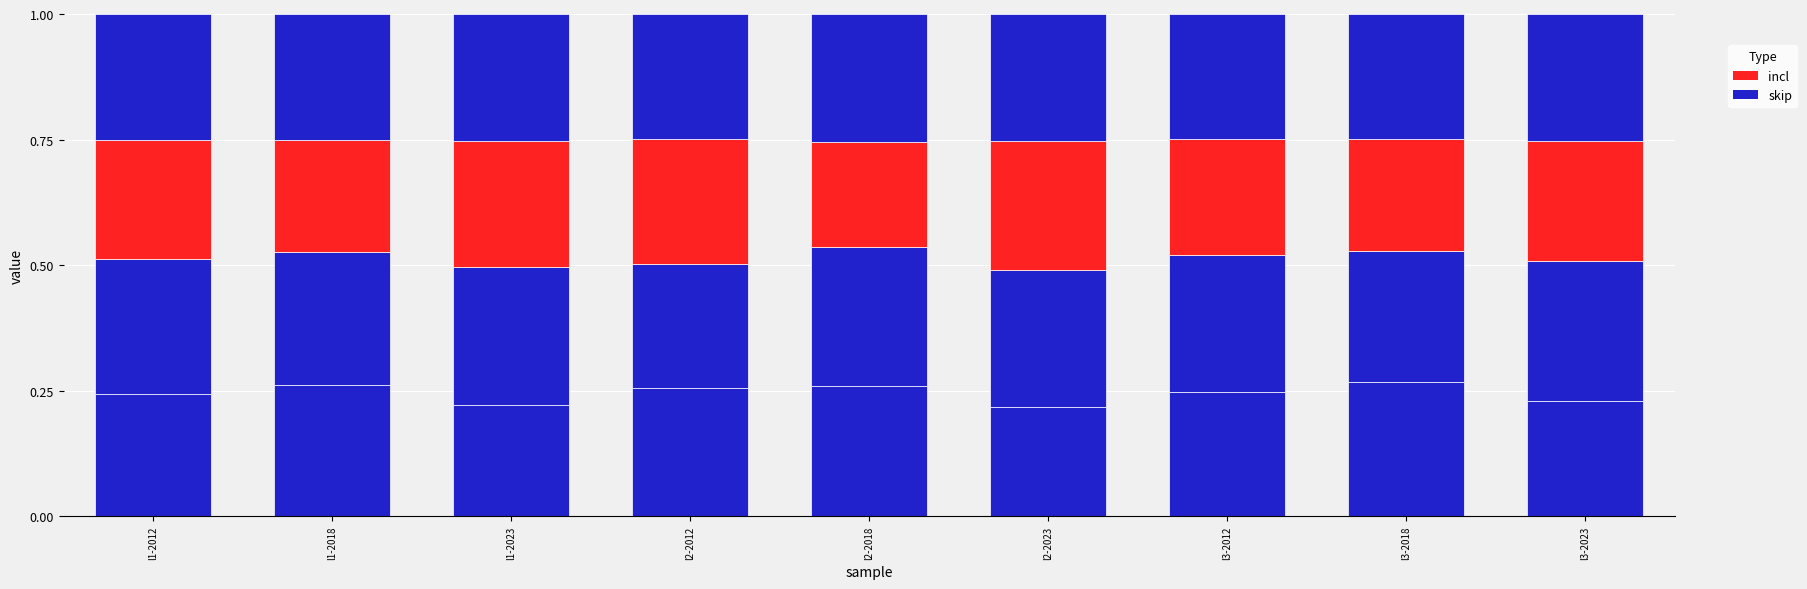

What is the label of the 6th bar from the right?

l2-2012